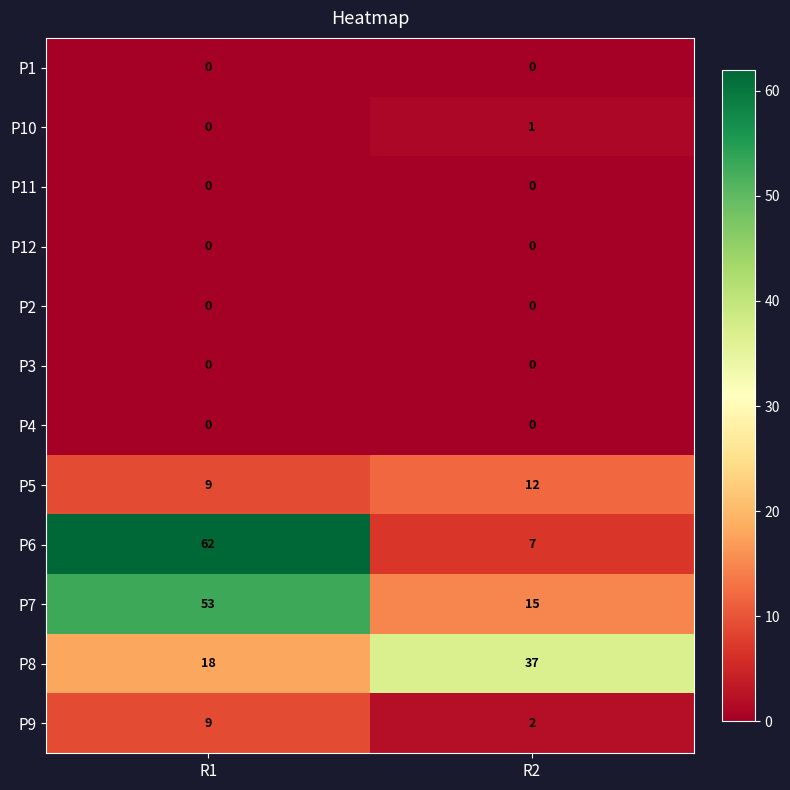

What is the difference between the highest and lowest values at R2?

37